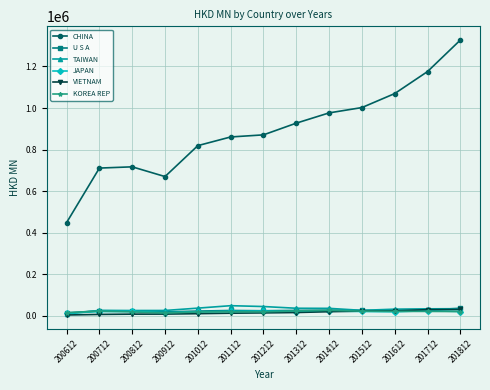

True or false: JAPAN and CHINA cross at least once.

False